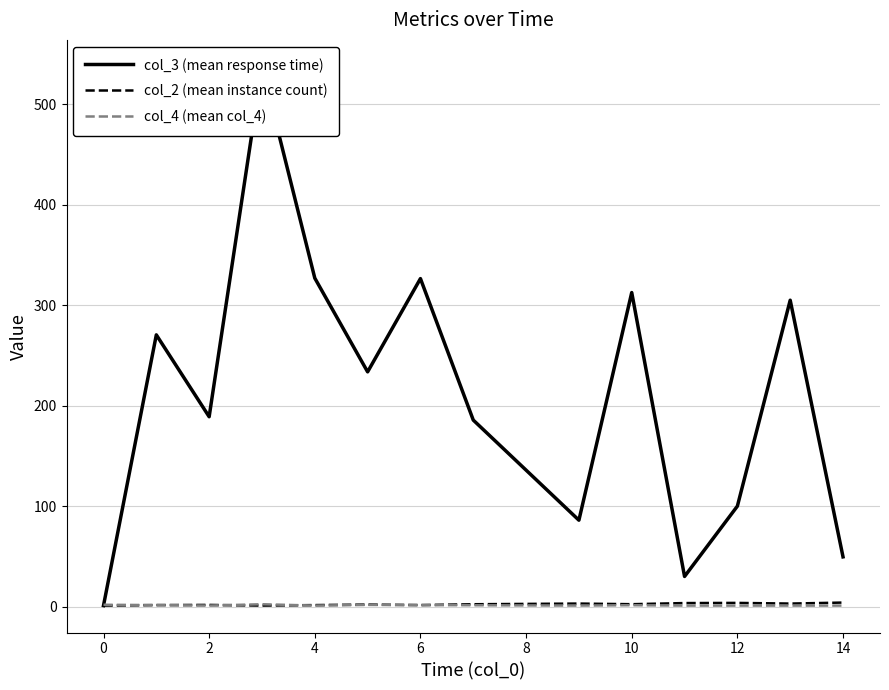

True or false: col_4 (mean col_4) and col_2 (mean instance count) cross at least once.

True